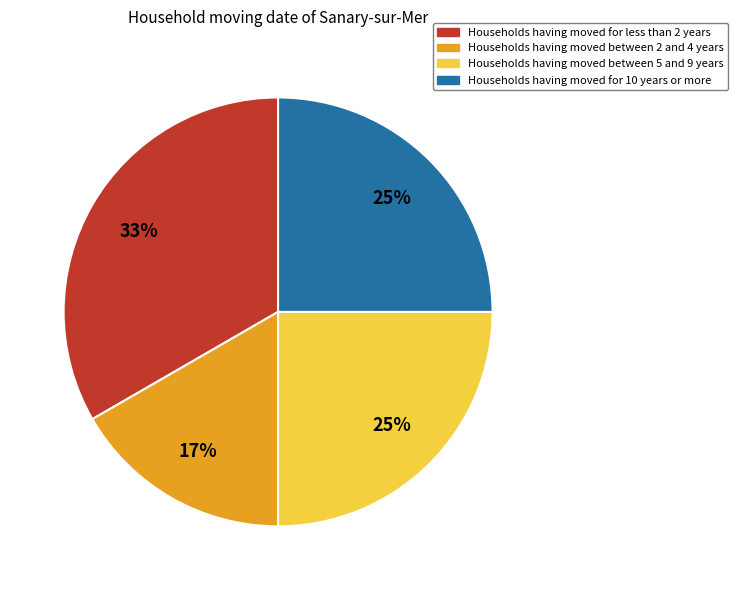

Is it true that Households having moved between 2 and 4 years is 24% of the pie?

False